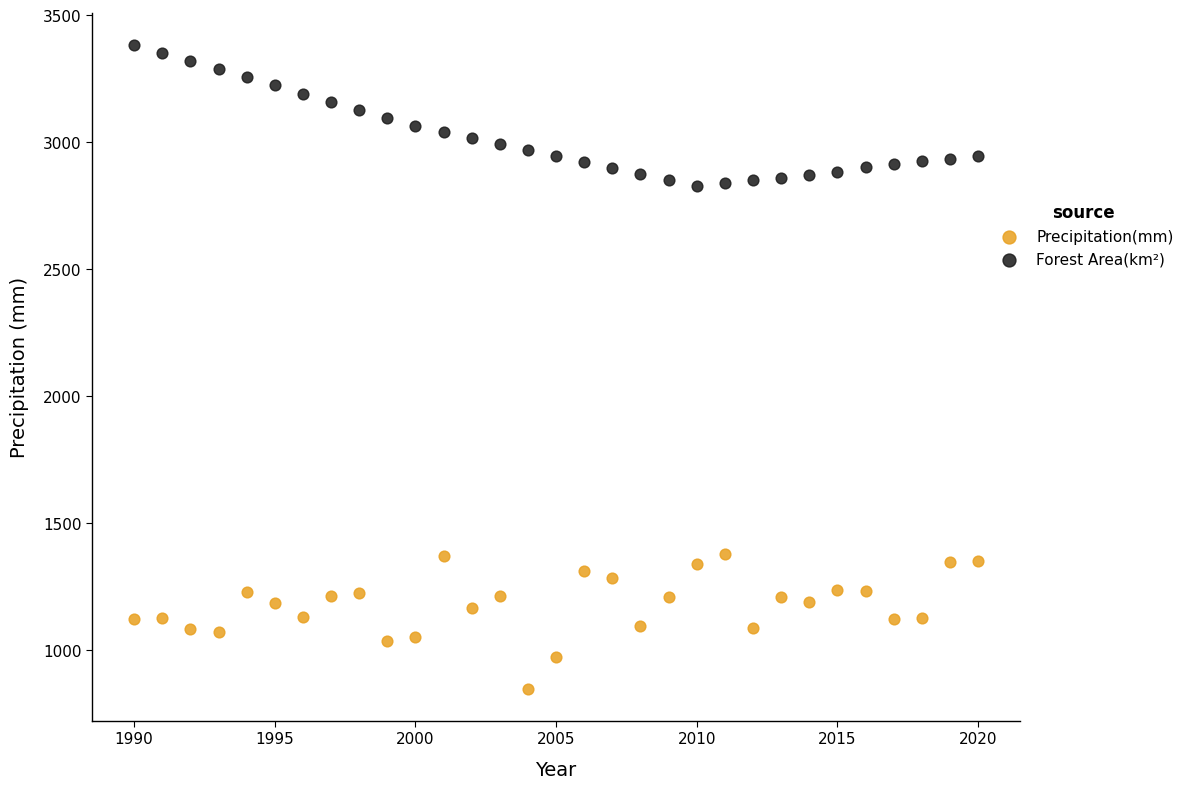

What are all the series names shown in the legend?

Precipitation(mm), Forest Area(km²)